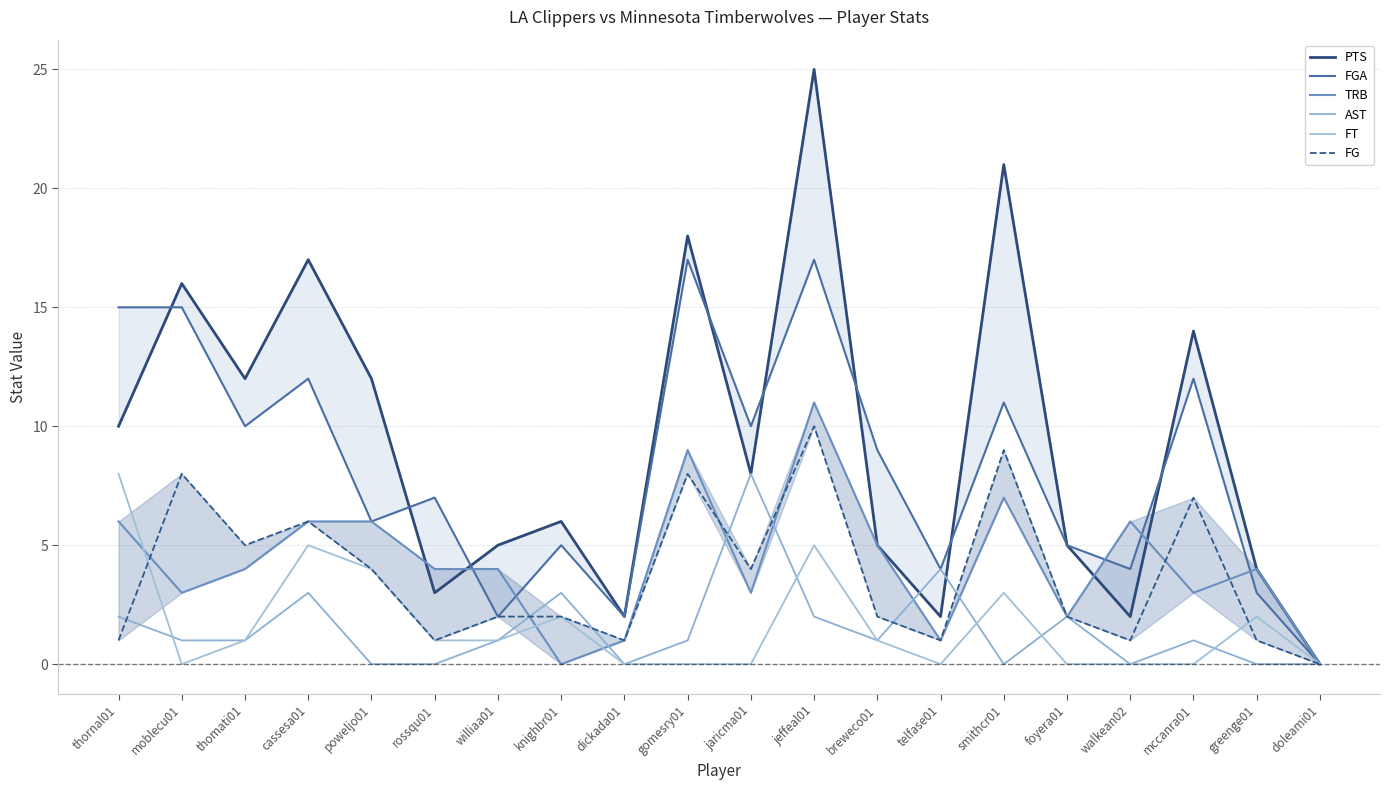

The PTS series shows 5 at foyera01. True or false?

True